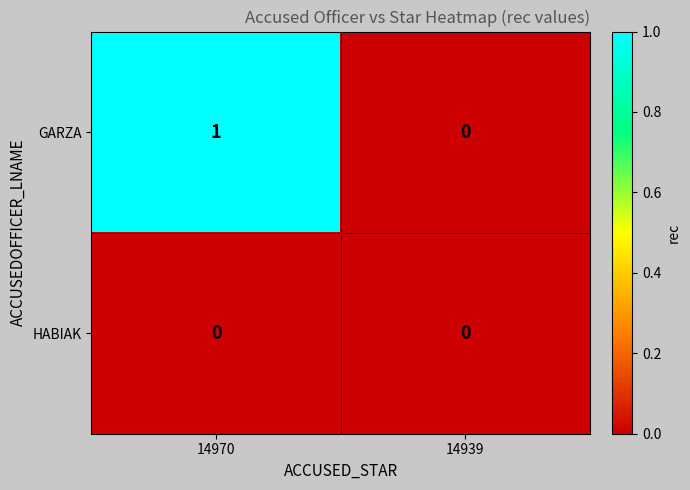

List the series in order of their overall mean, highest first.

GARZA, HABIAK